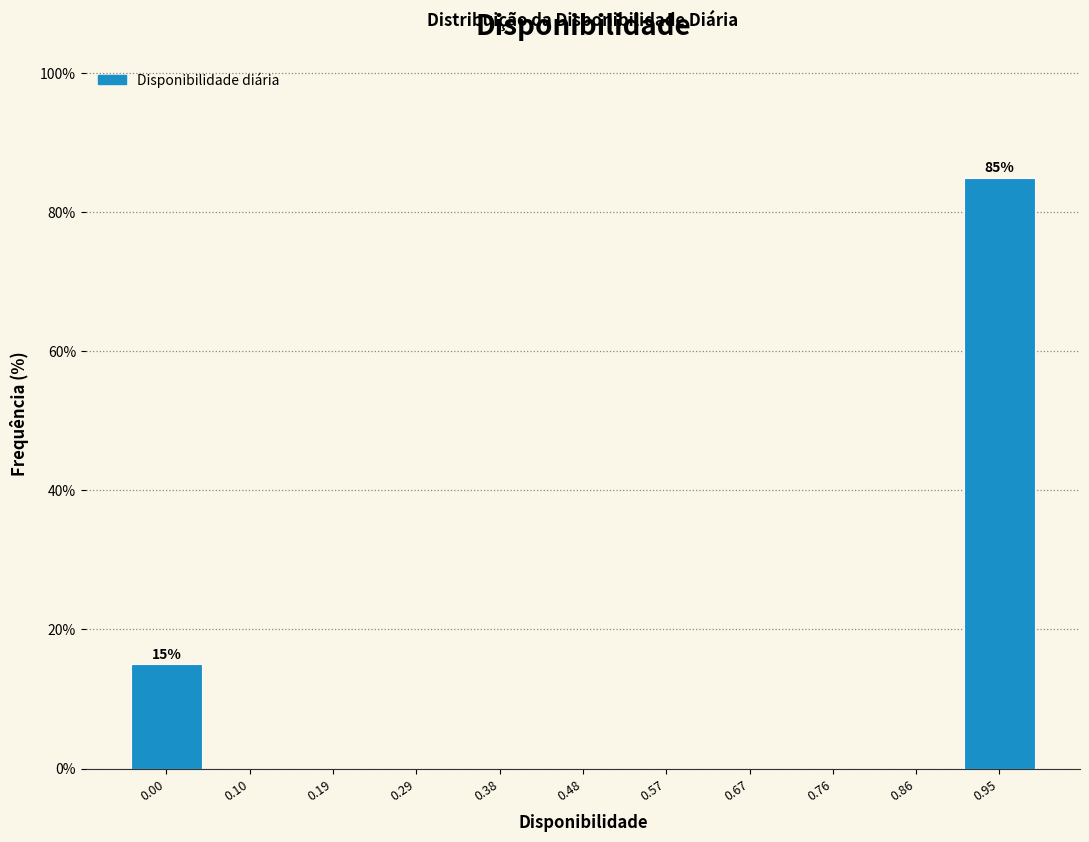

Reading left to right, extract all data points from this chart.

0.00=15	0.10=0	0.19=0	0.29=0	0.38=0	0.48=0	0.57=0	0.67=0	0.76=0	0.86=0	0.95=85